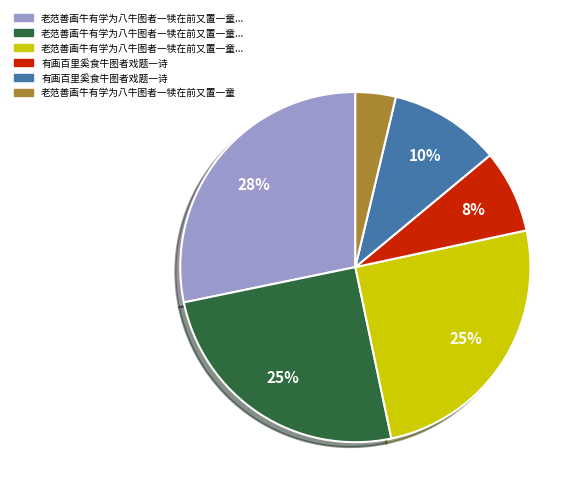

To the nearest percent, what is the average slice percentage?

17%